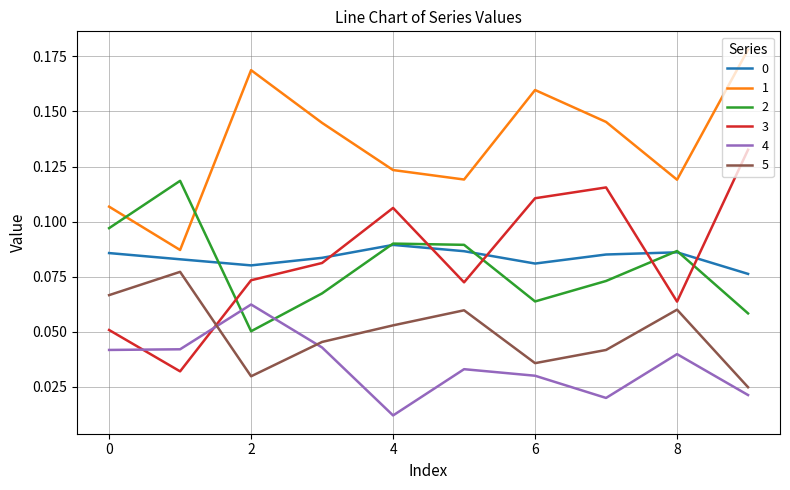

In 2, how many points are higher than both neighbors (excluding endpoints)?

3